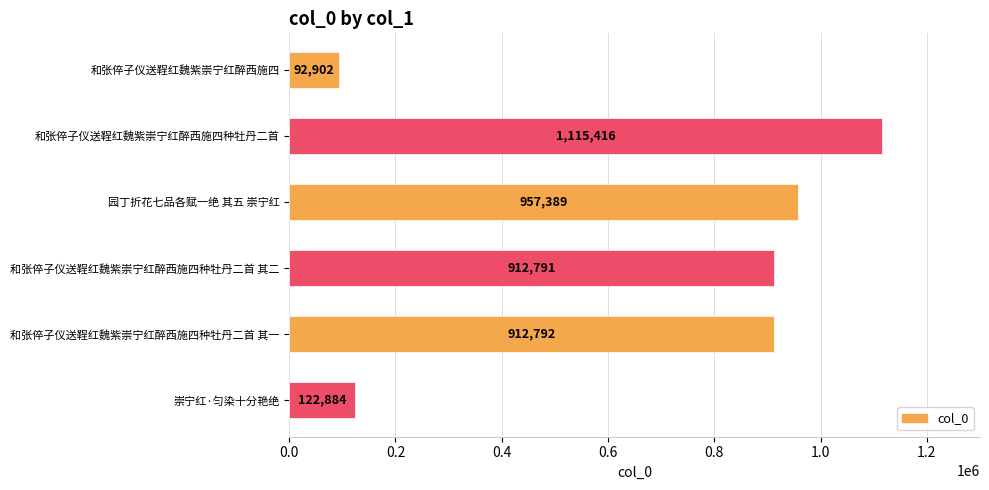

Rank the categories by value from highest to lowest.

和张倅子仪送鞓红魏紫崇宁红醉西施四种牡丹二首, 园丁折花七品各赋一绝 其五 崇宁红, 和张倅子仪送鞓红魏紫崇宁红醉西施四种牡丹二首 其一, 和张倅子仪送鞓红魏紫崇宁红醉西施四种牡丹二首 其二, 崇宁红·匀染十分艳绝, 和张倅子仪送鞓红魏紫崇宁红醉西施四